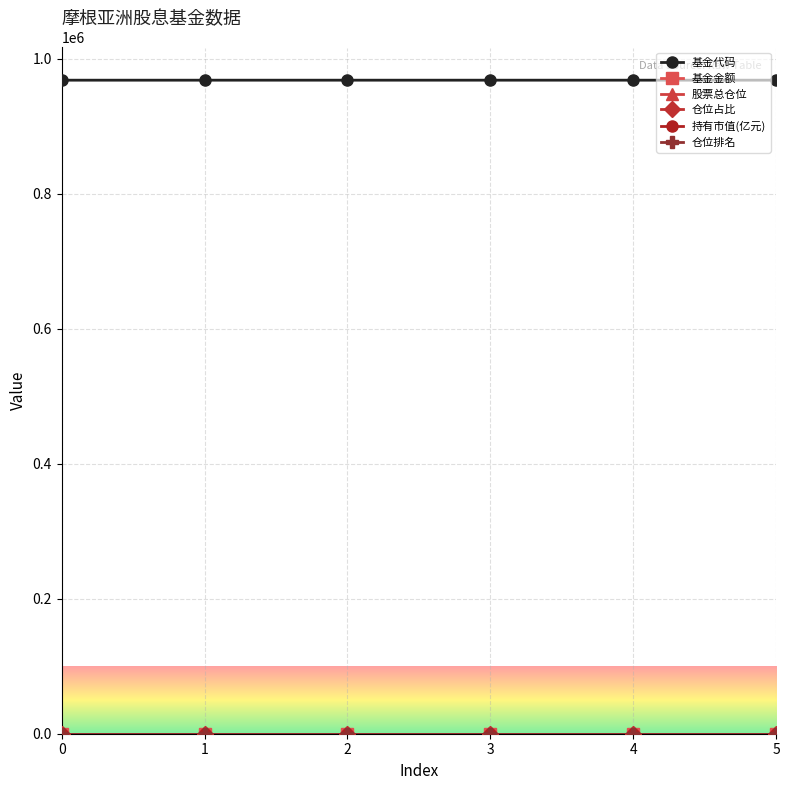

Which series has the largest total across all categories?

基金代码